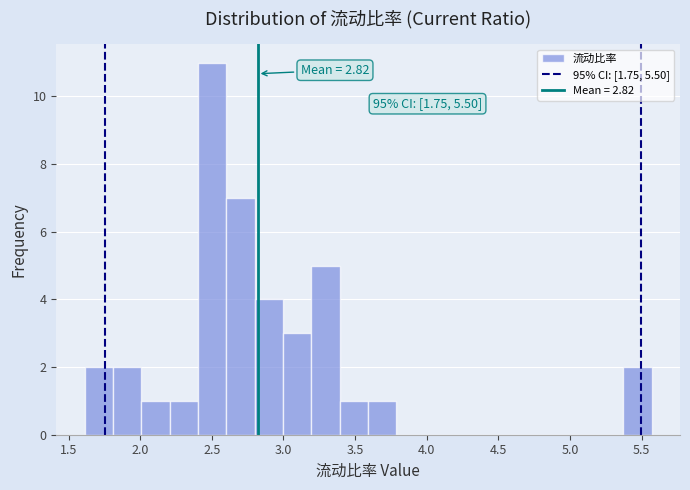

Read against the x-axis, roughly where is the centre of the tallest bar?

2.50